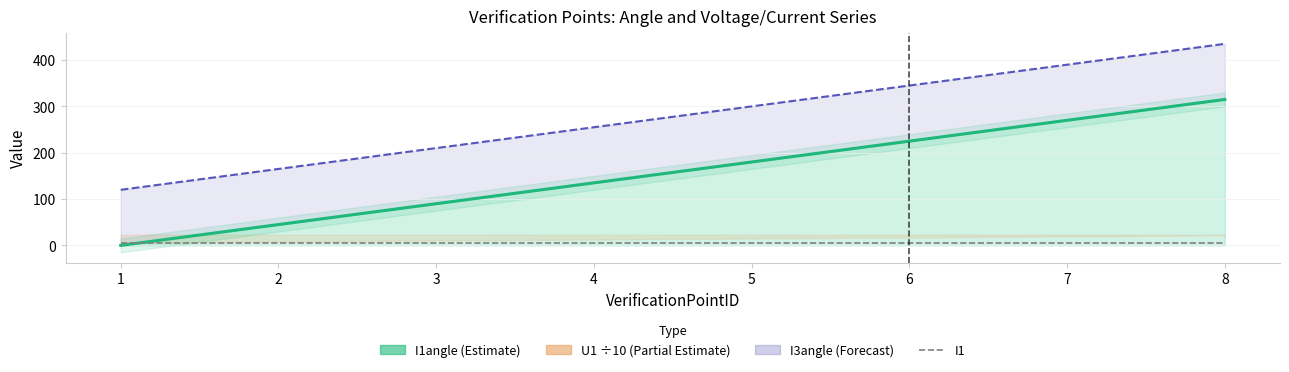

List the labels in order of I1 value, smallest first.

1, 2, 3, 4, 5, 6, 7, 8